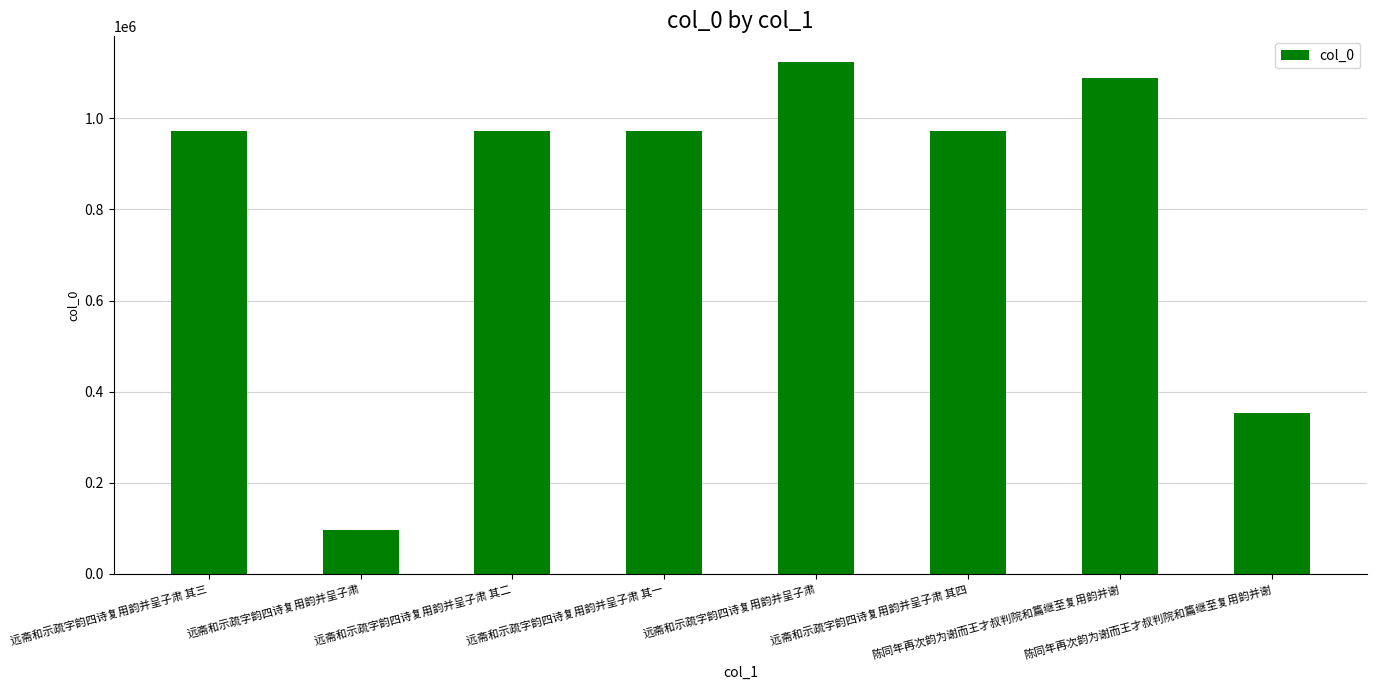

How many bars are there in total?

8